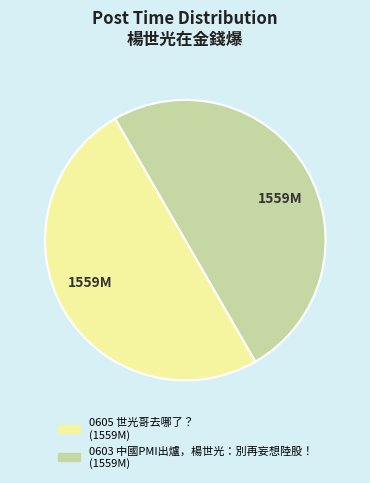

Approximately how many times larger is the value at 0605 世光哥去哪了？ compared to 0603 中國PMI出爐，楊世光：別再妄想陸股！?

1.0